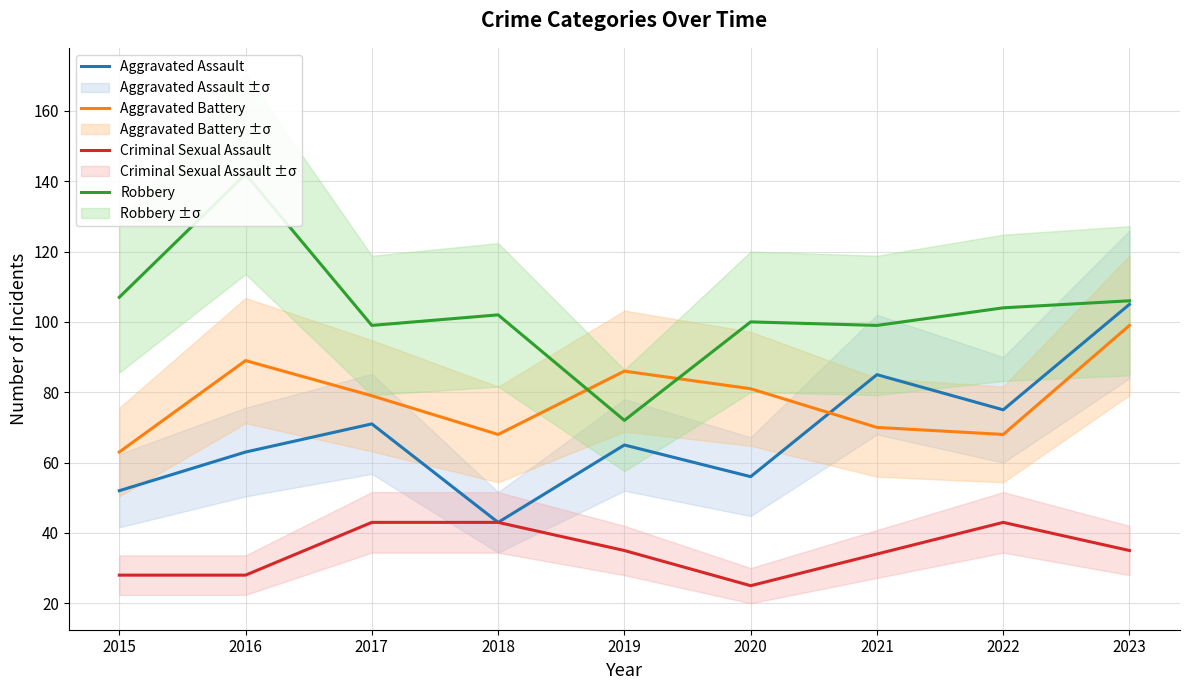

Reading left to right, list all the values displayed in this chart.

Aggravated Assault: 52	63	71	43	65	56	85	75	105
Aggravated Battery: 63	89	79	68	86	81	70	68	99
Criminal Sexual Assault: 28	28	43	43	35	25	34	43	35
Robbery: 107	142	99	102	72	100	99	104	106